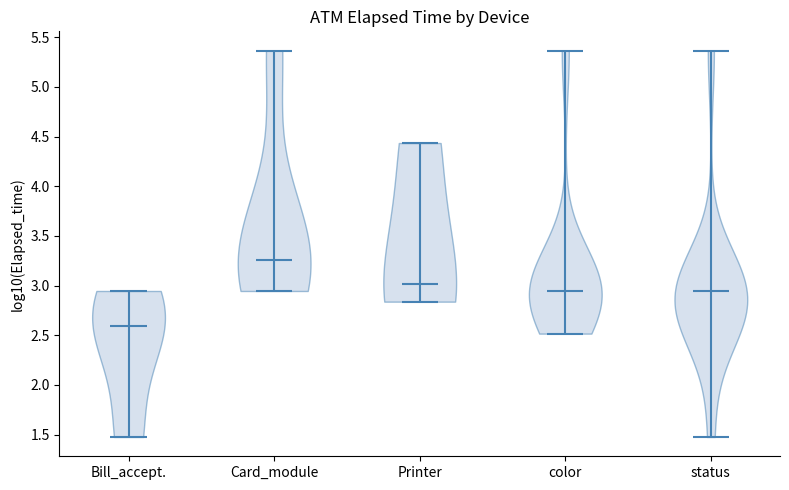

Reading left to right, read every violin against the y-axis: where its median line is, and the lowest and highest points it reaches. The values are not printed on the chart, so give them approximately, as read against the axis.

Bill_accept.: median line 2.60, lowest point 1.50, highest point 2.95
Card_module: median line 3.25, lowest point 2.95, highest point 5.35
Printer: median line 3.00, lowest point 2.85, highest point 4.45
color: median line 2.95, lowest point 2.50, highest point 5.35
status: median line 2.95, lowest point 1.50, highest point 5.35